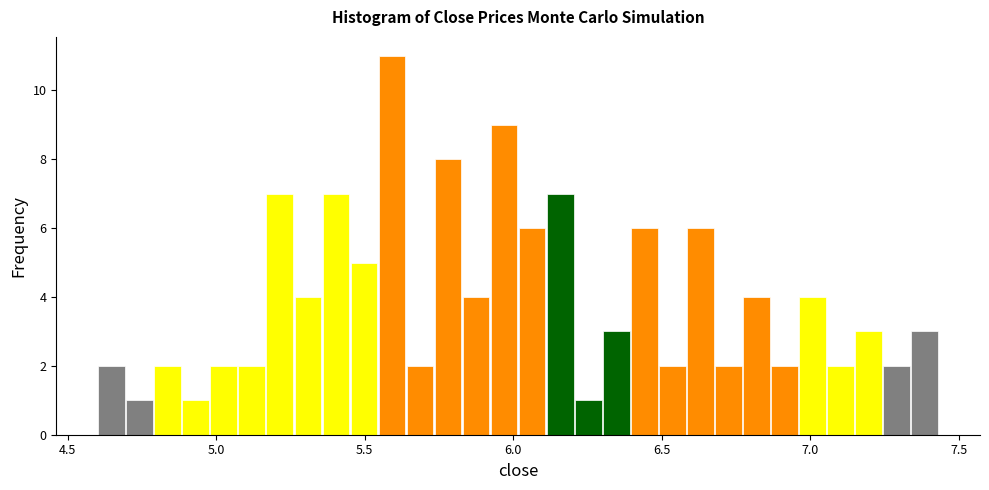

Read against the x-axis, roughly where is the centre of the tallest bar?

5.60